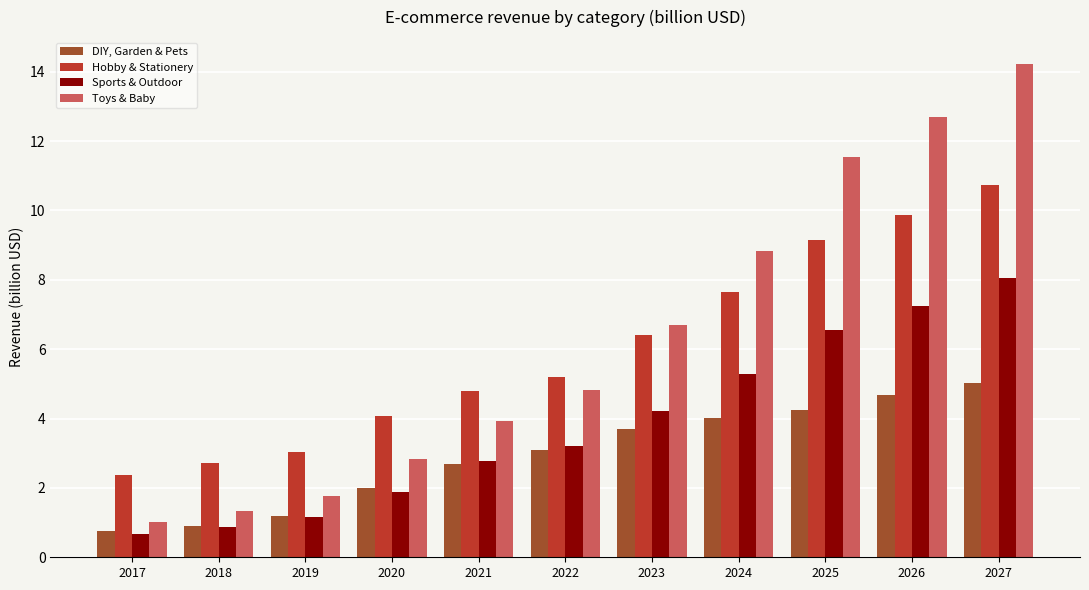

What is the sum of the Toys & Baby values at 2020 and 2021?

6.8